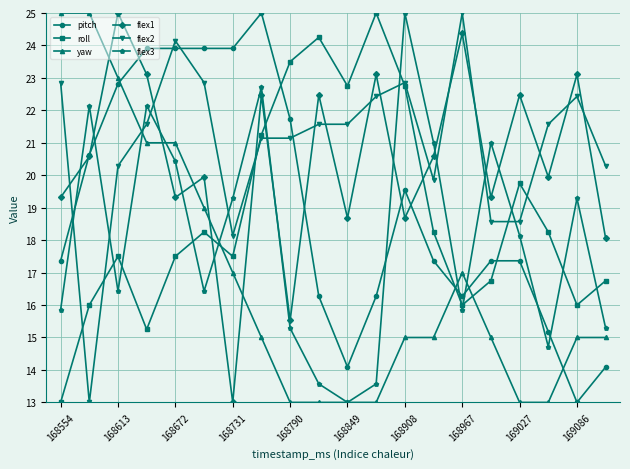

In flex1, how many points are higher than both neighbors (excluding endpoints)?

8